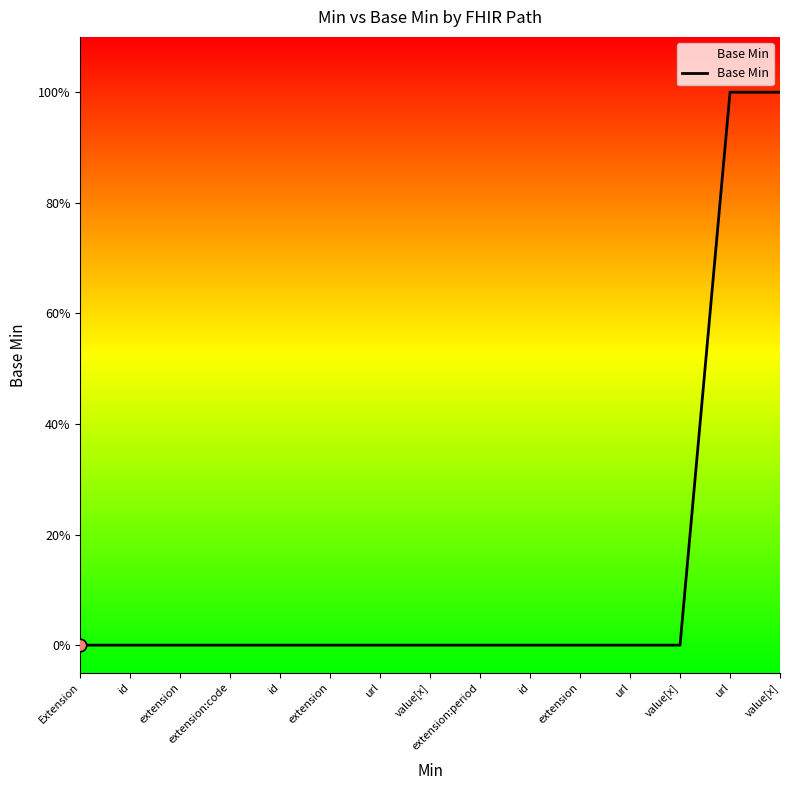

Is this an area chart (filled region under the line)?

Yes